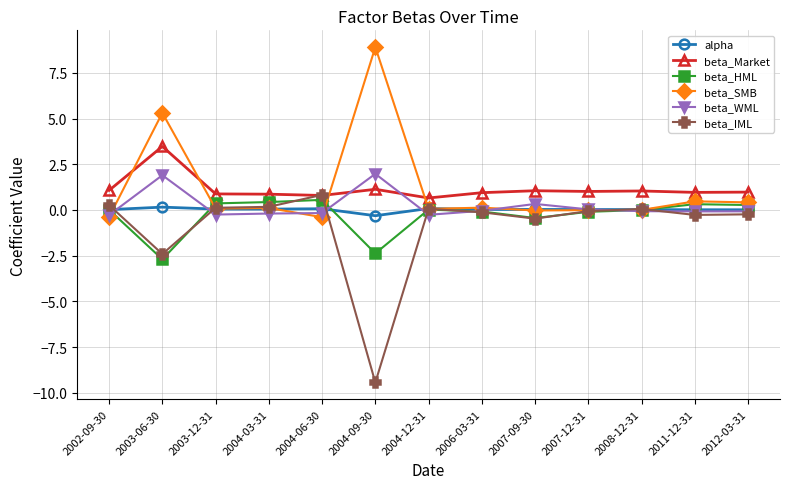

Count the number of data series in this chart.

6